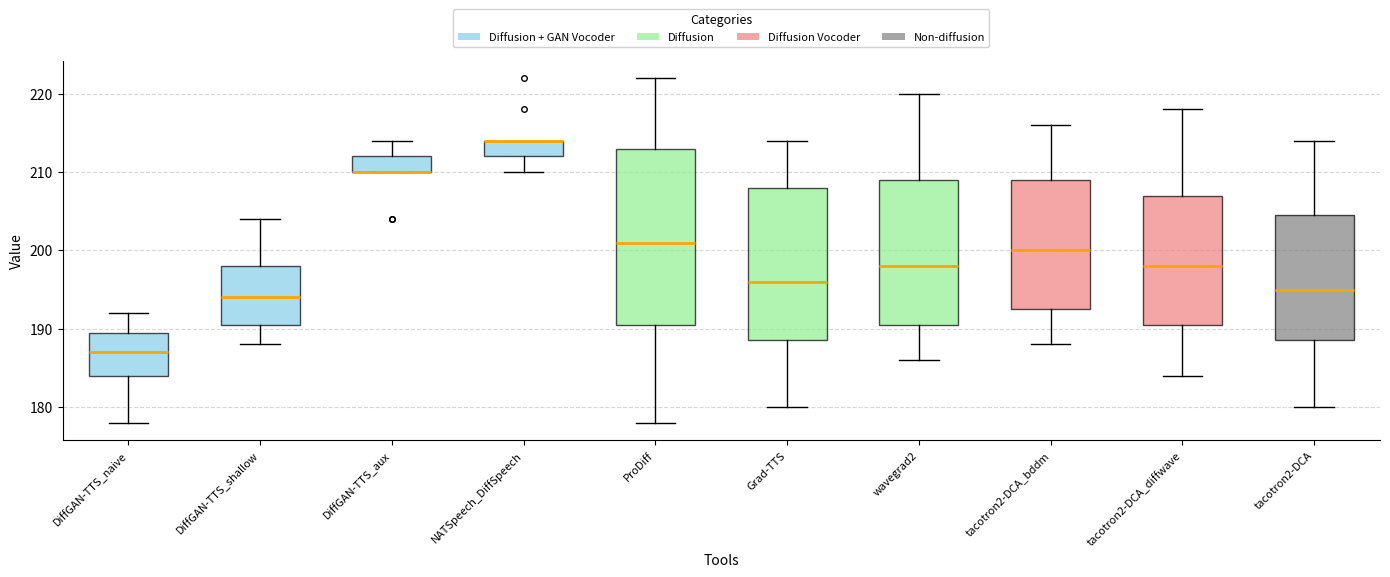

Reading left to right, read every box against the y-axis: the position of its median line, the range the box covers, and the ends of its whiskers. The values are not printed on the chart, so give them approximately, as read against the axis.

DiffGAN-TTS_naive: median 187, box 184 to 190, whiskers 178 to 192
DiffGAN-TTS_shallow: median 194, box 191 to 198, whiskers 188 to 204
DiffGAN-TTS_aux: median 210 (drawn on the box's lower edge), box 210 to 212, whiskers 210 to 214
NATSpeech_DiffSpeech: median 214 (drawn on the box's upper edge), box 212 to 214, whiskers 210 to 214
ProDiff: median 201, box 191 to 213, whiskers 178 to 222
Grad-TTS: median 196, box 189 to 208, whiskers 180 to 214
wavegrad2: median 198, box 191 to 209, whiskers 186 to 220
tacotron2-DCA_bddm: median 200, box 193 to 209, whiskers 188 to 216
tacotron2-DCA_diffwave: median 198, box 191 to 207, whiskers 184 to 218
tacotron2-DCA: median 195, box 189 to 205, whiskers 180 to 214